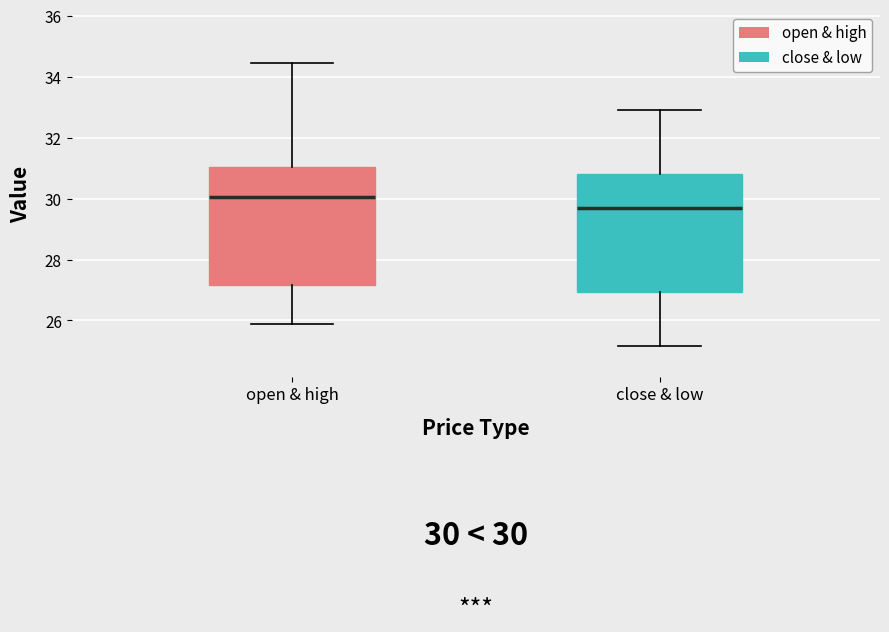

Which box has the highest median line?

open & high